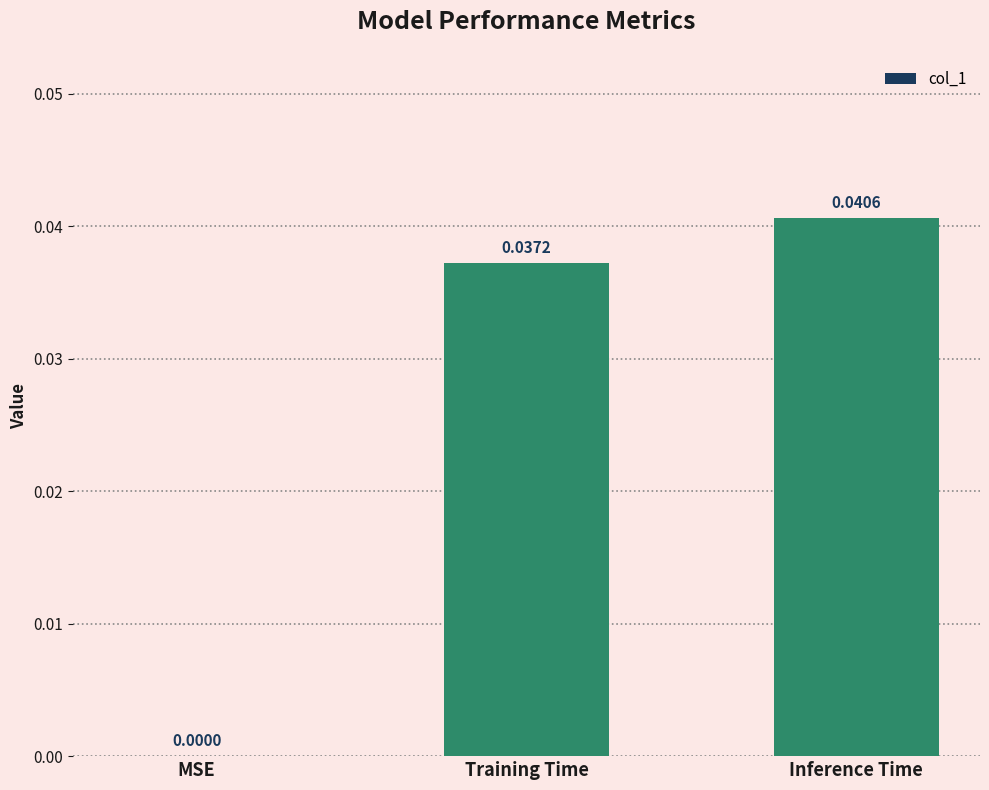

At which label is the value closest to 0?

MSE